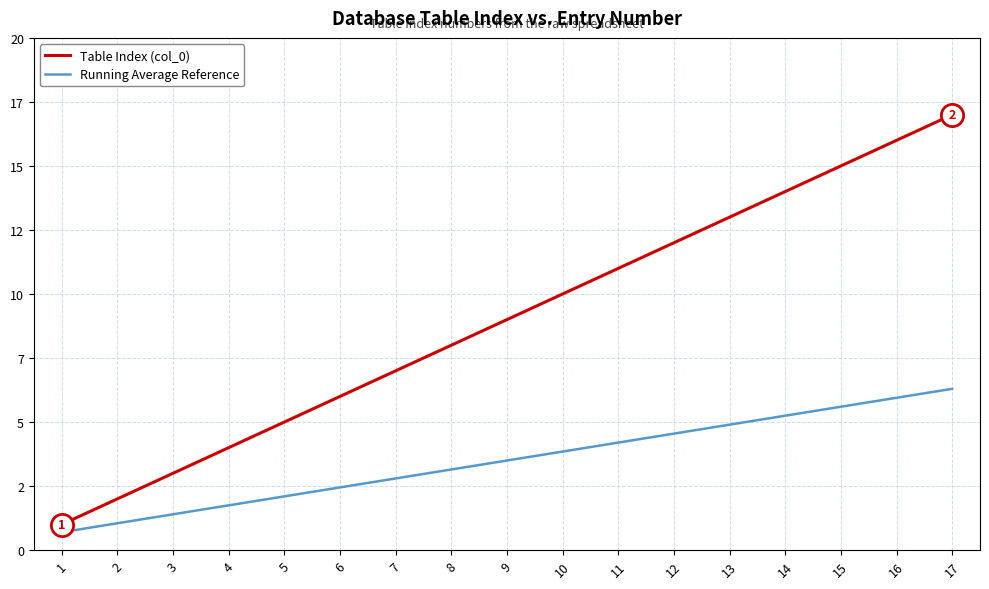

Which series has the largest total across all categories?

Table Index (col_0)